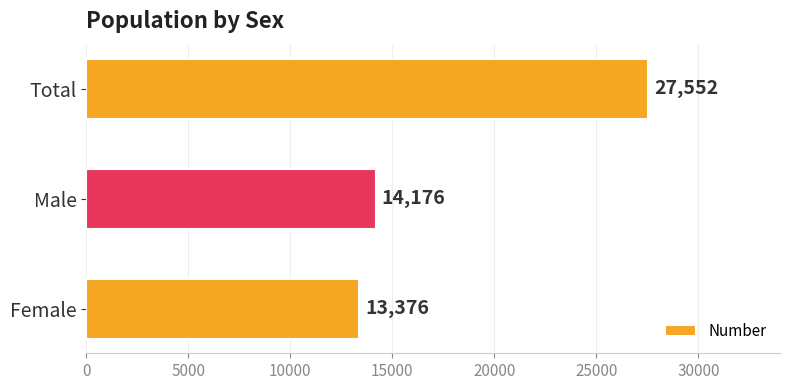

What is the change in value from Female to Male?

+800